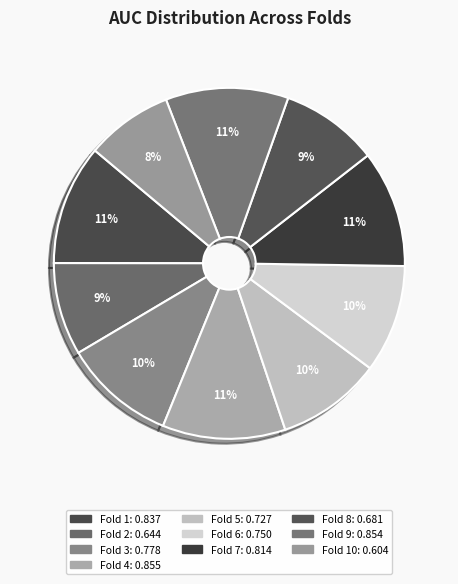

How many slices are in this pie chart?

10